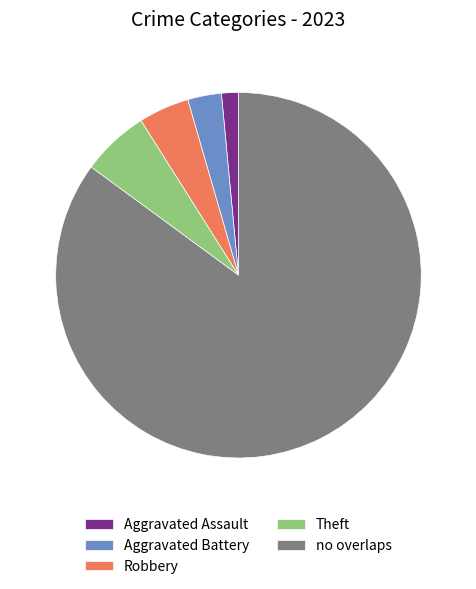

Does Aggravated Assault account for over 50% of the chart?

No